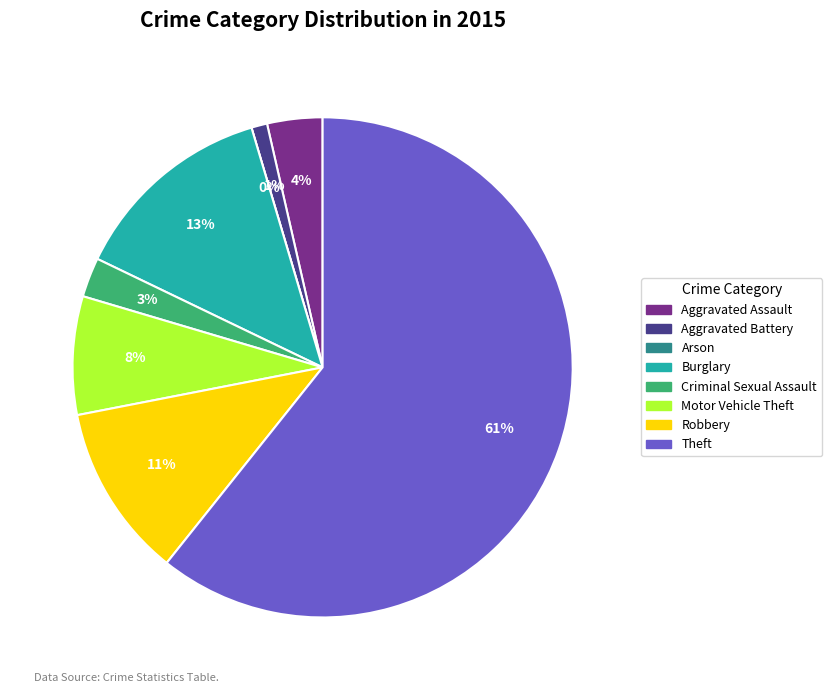

Which has a higher value, Criminal Sexual Assault or Aggravated Assault?

Aggravated Assault